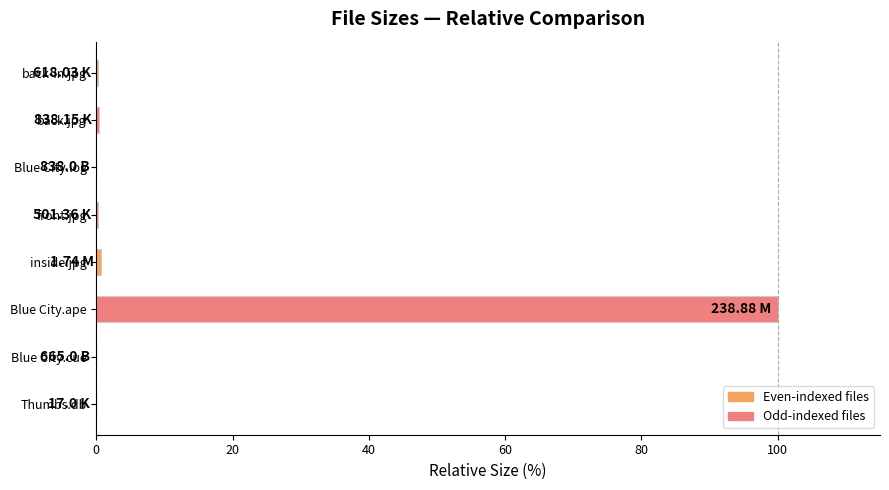

What is the sum of all values?

101.5